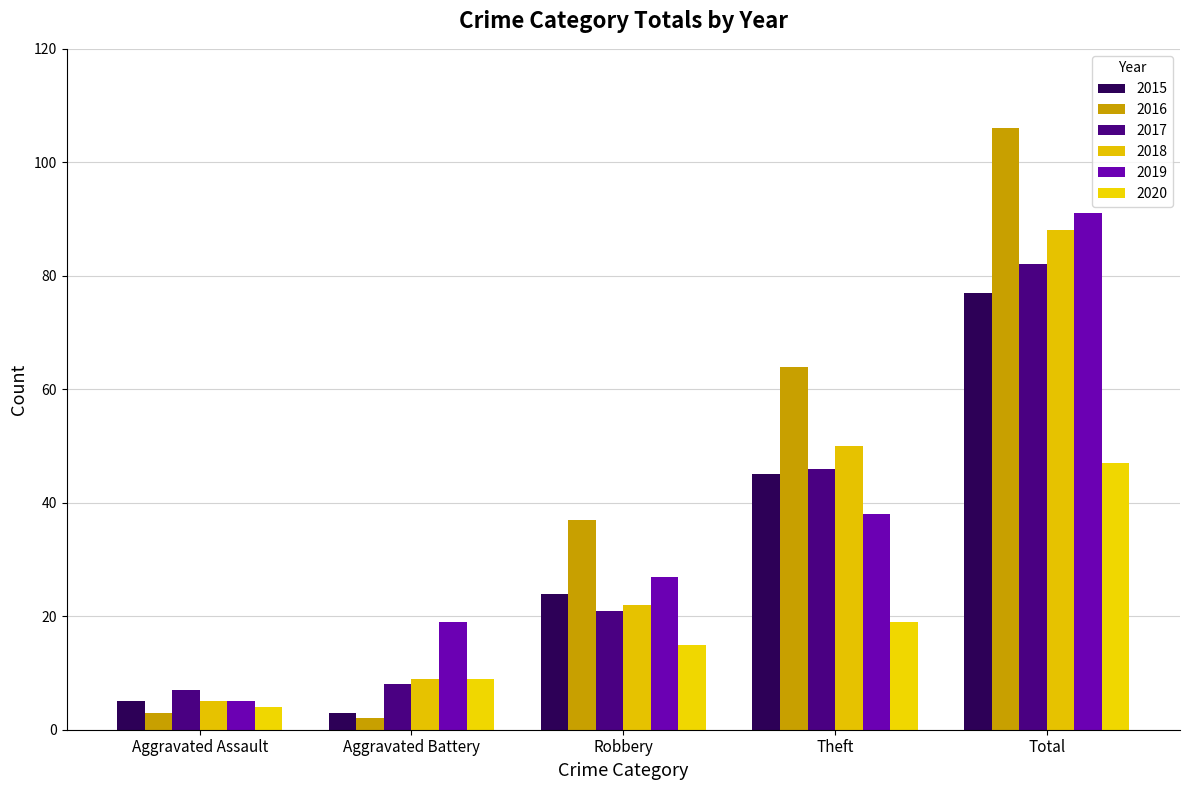

What is the value of the 2016 bar at the 4th from the left?

64